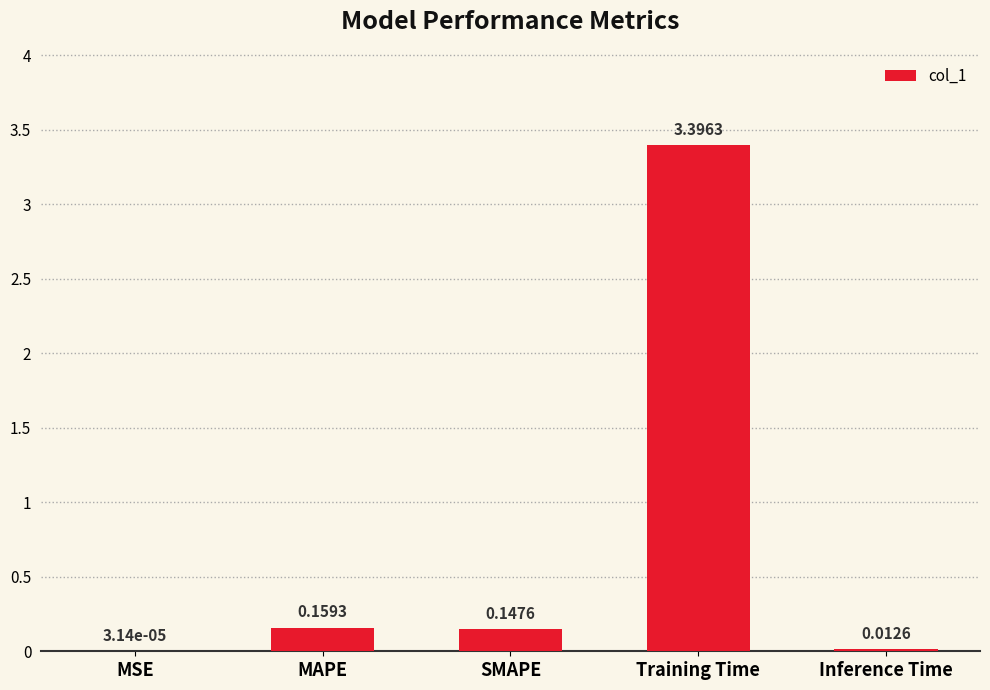

Which label corresponds to the largest value in the chart?

Training Time